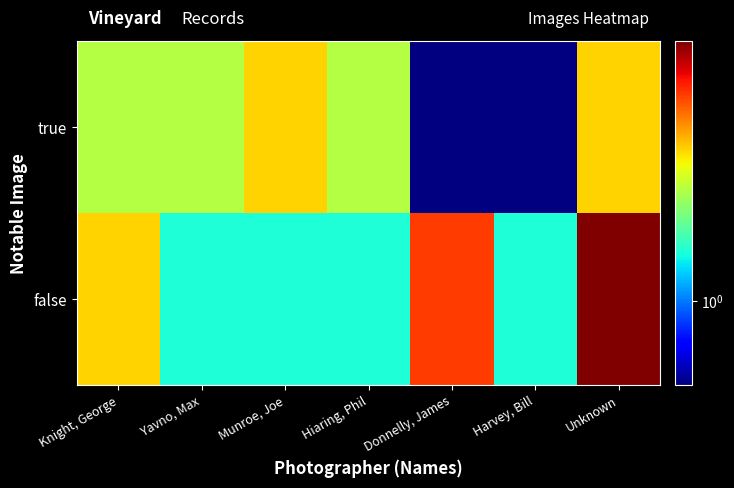

Which series has the largest total across all categories?

false